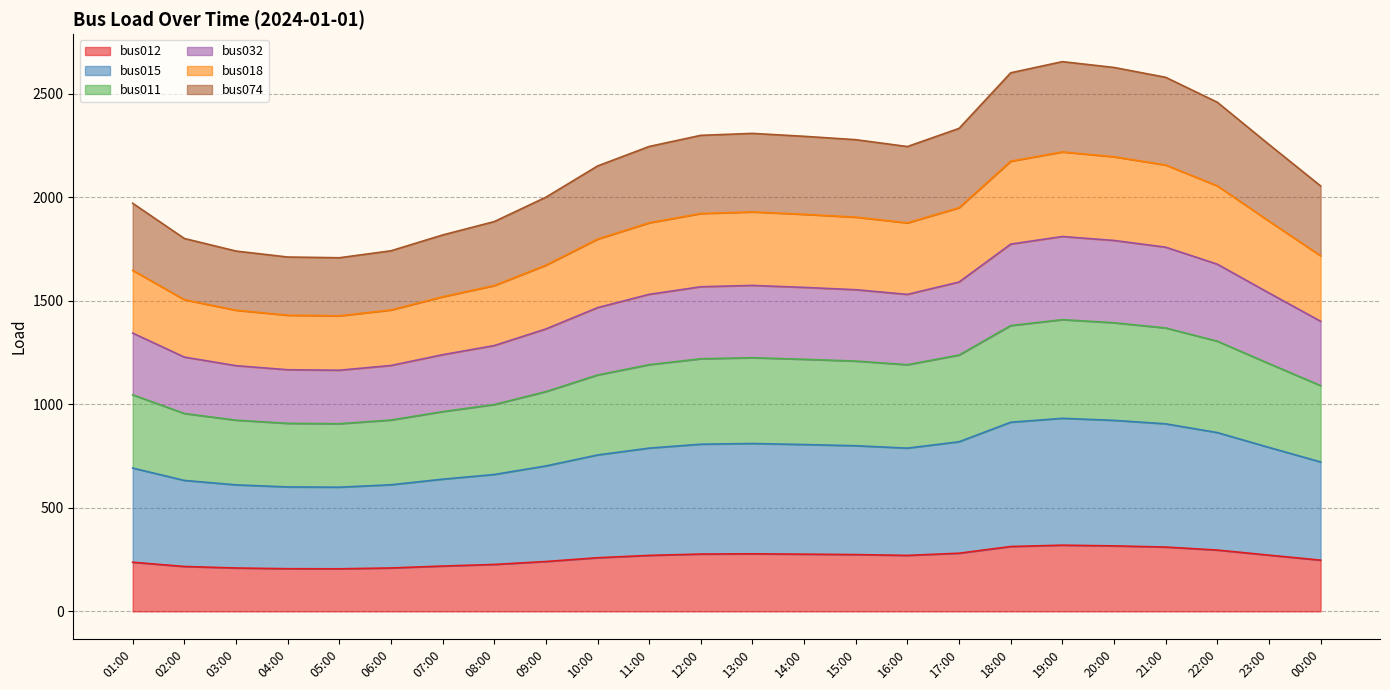

At how many categories does at least one series exceed 1735?

22